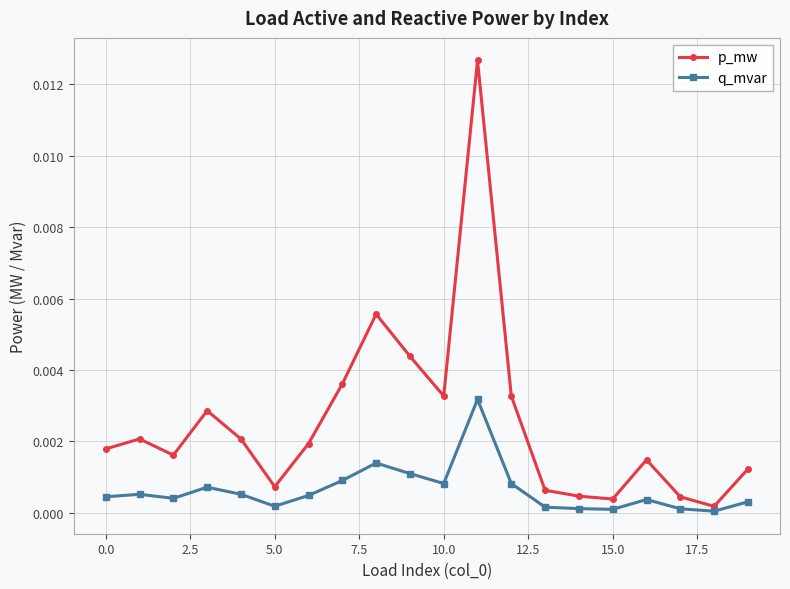

Rank the series by their maximum value, from highest to lowest.

p_mw, q_mvar